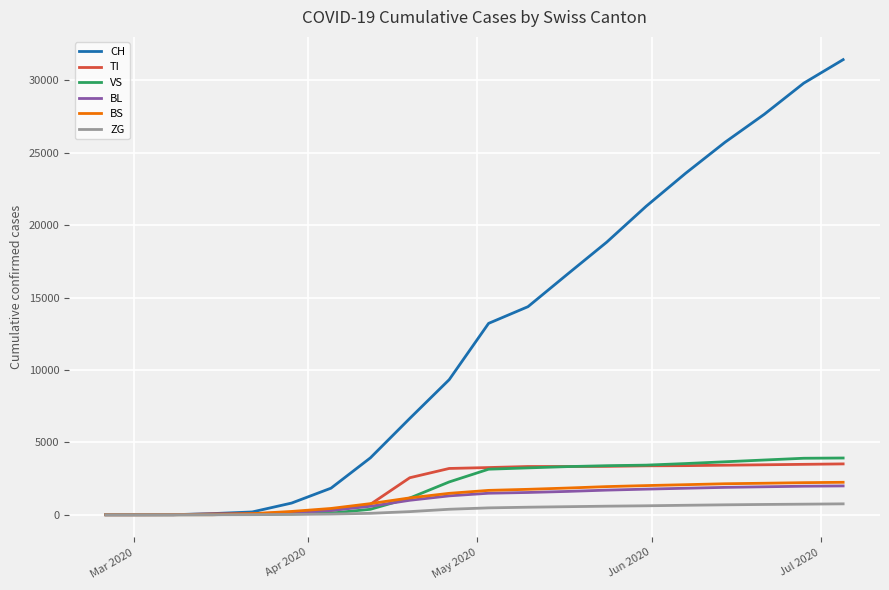

What is the maximum value for TI?

3510